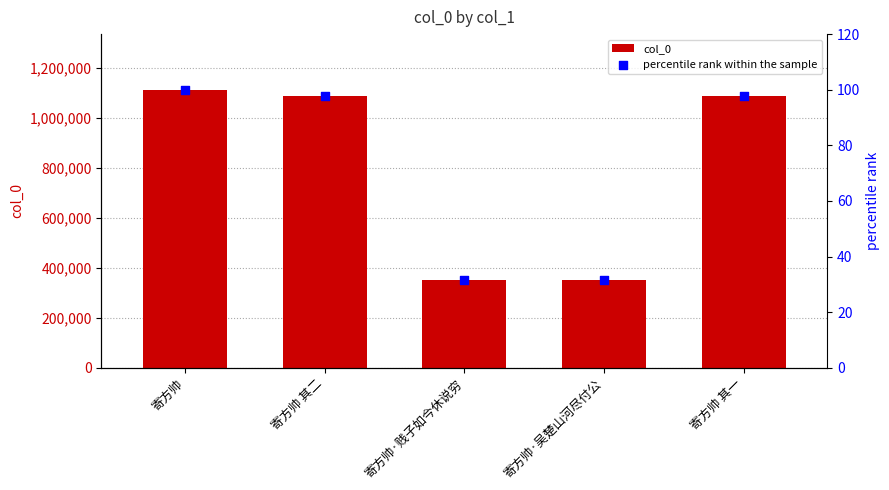

At how many categories does at least one series exceed 895529?

3